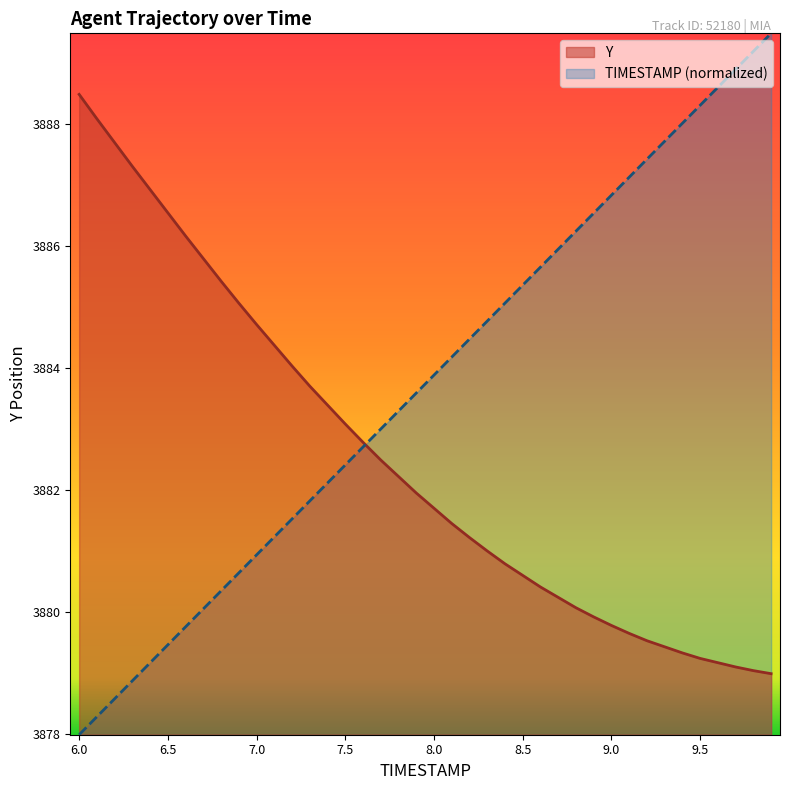

Is the value of Y at 9.2 greater than the value of TIMESTAMP at 7.2?

No